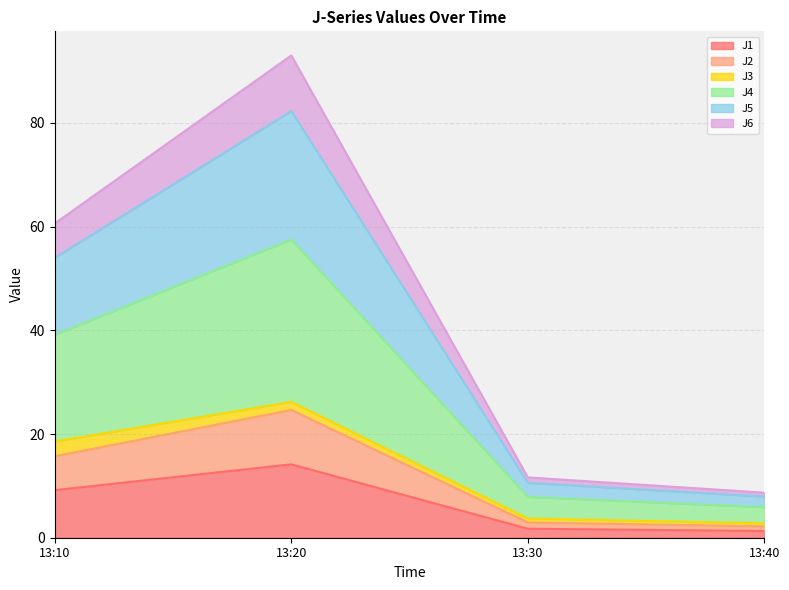

What is the maximum value for J1?

14.2